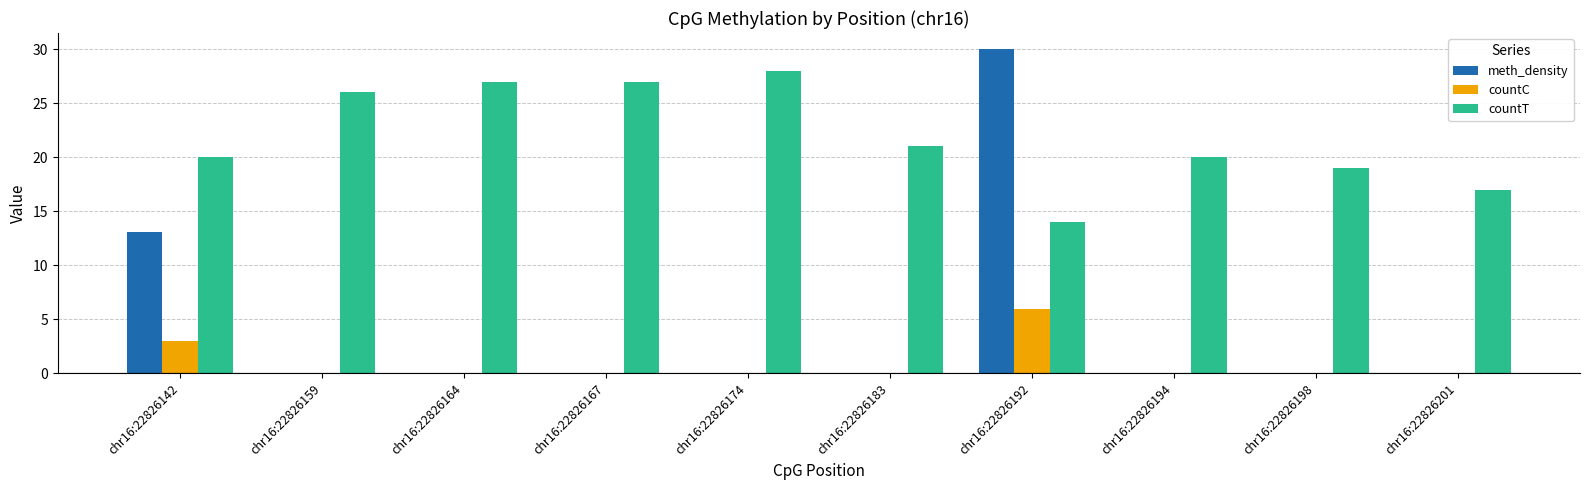

What is the average value of the countT series?

21.9